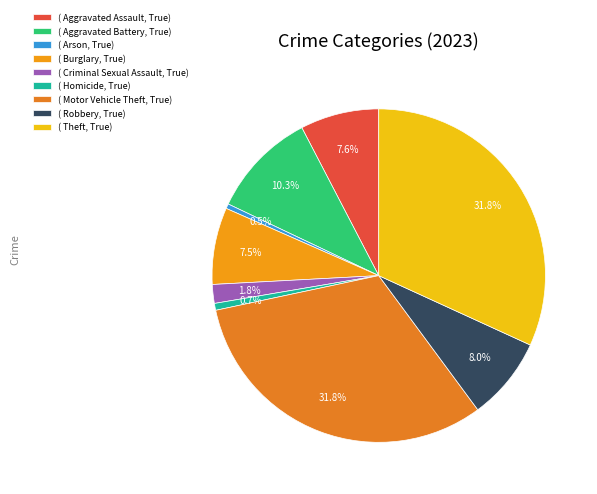

How many segments does this pie chart have?

9